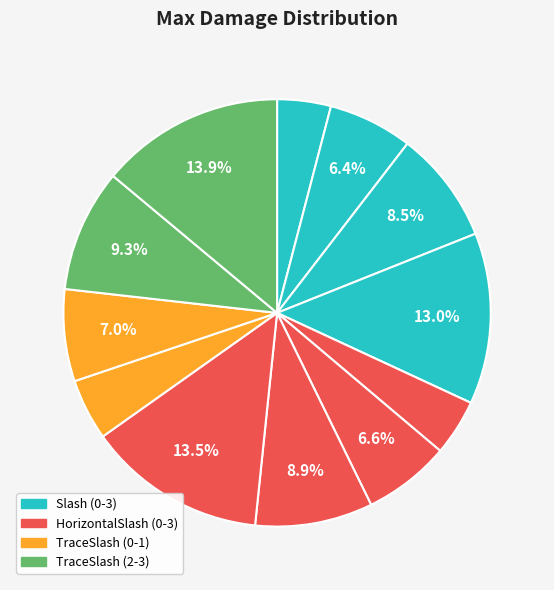

What is the smallest slice in the pie chart?

Slash0